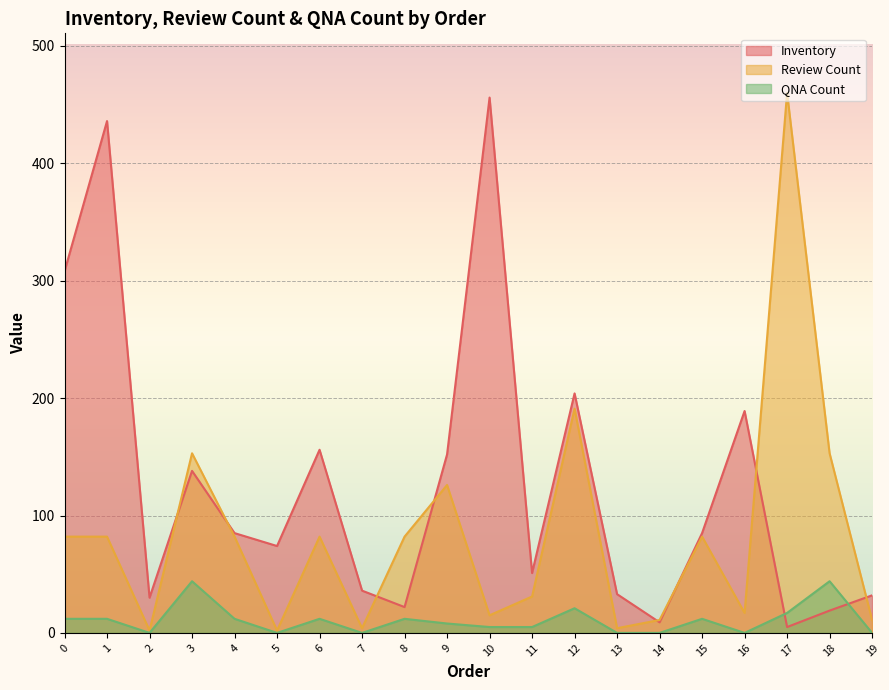

Between 1 and 4, which is larger?

1